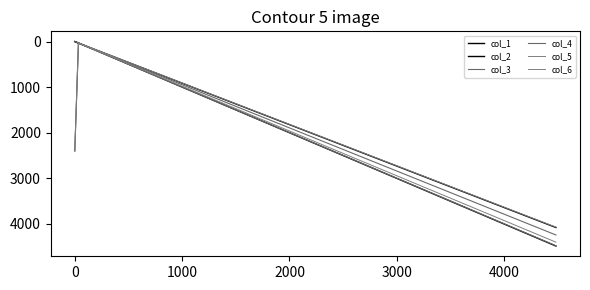

Is this an area chart (filled region under the line)?

No